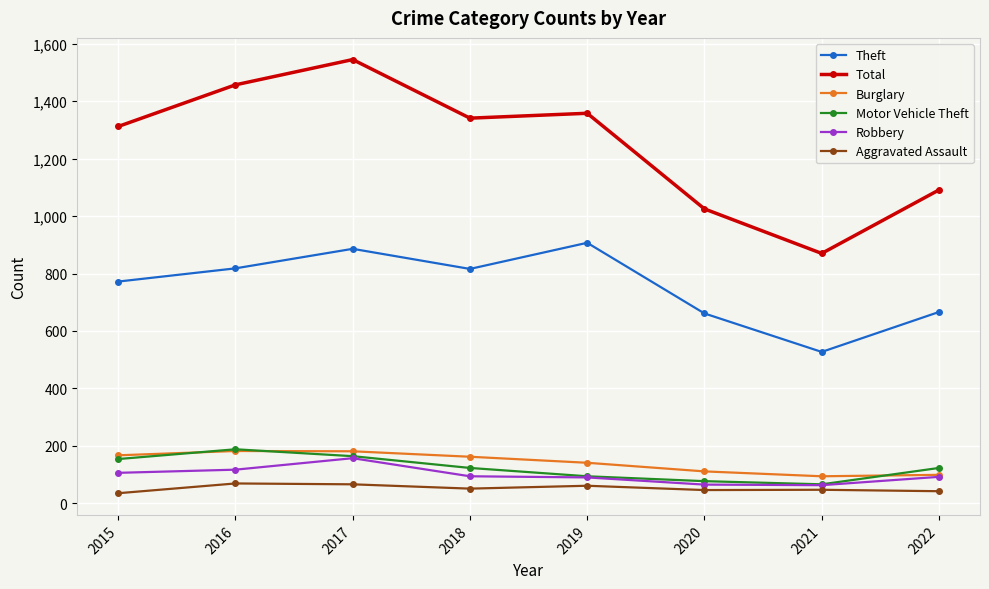

At which label does Total first exceed 1341?

2016